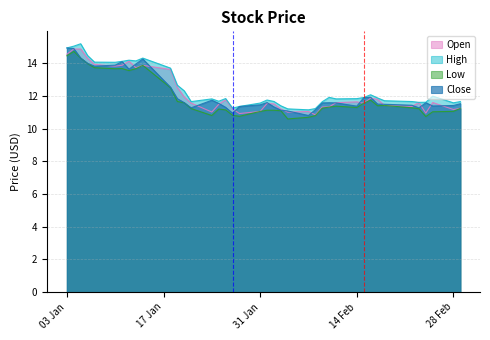

What is the average value of the Close series?

12.2